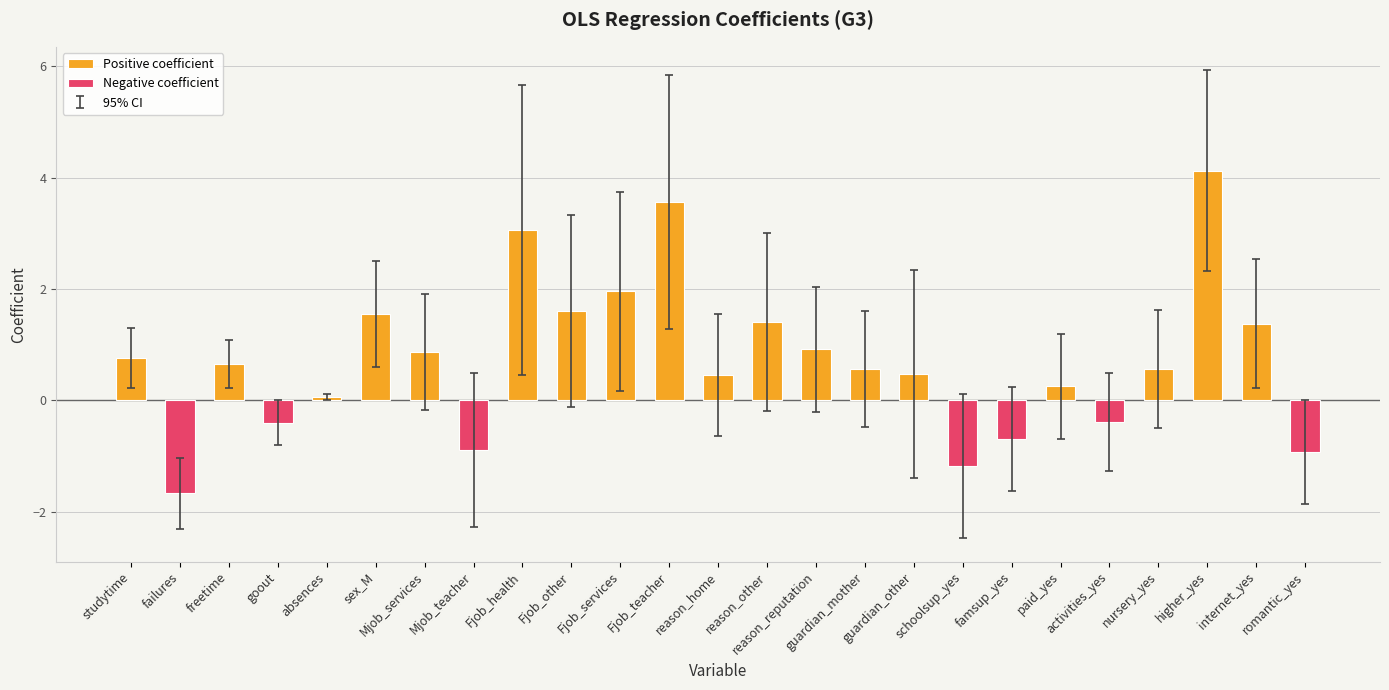

What is the difference between the highest and lowest values at freetime?

0.9